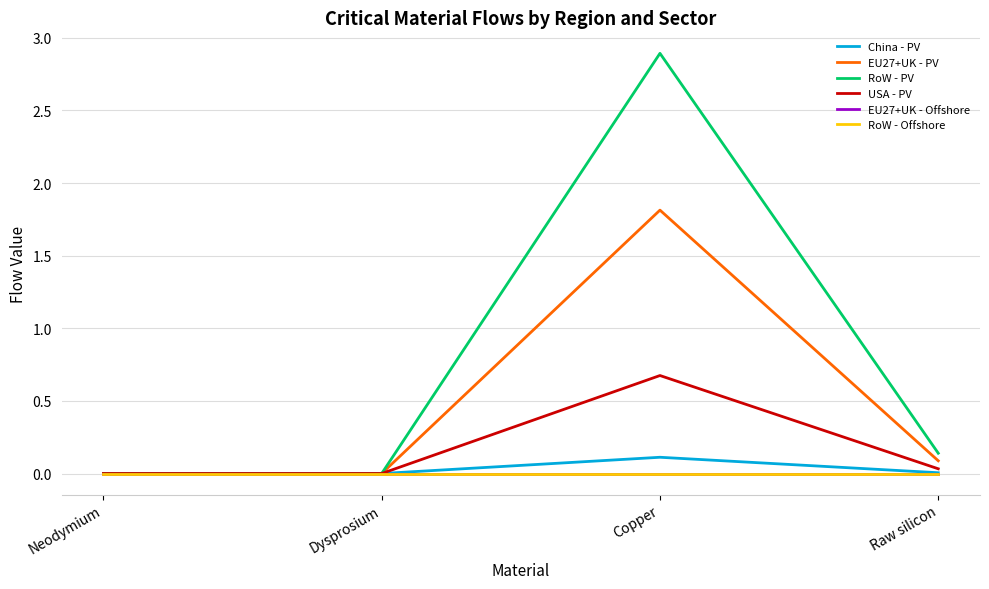

Does the chart display data point markers on the line(s)?

No